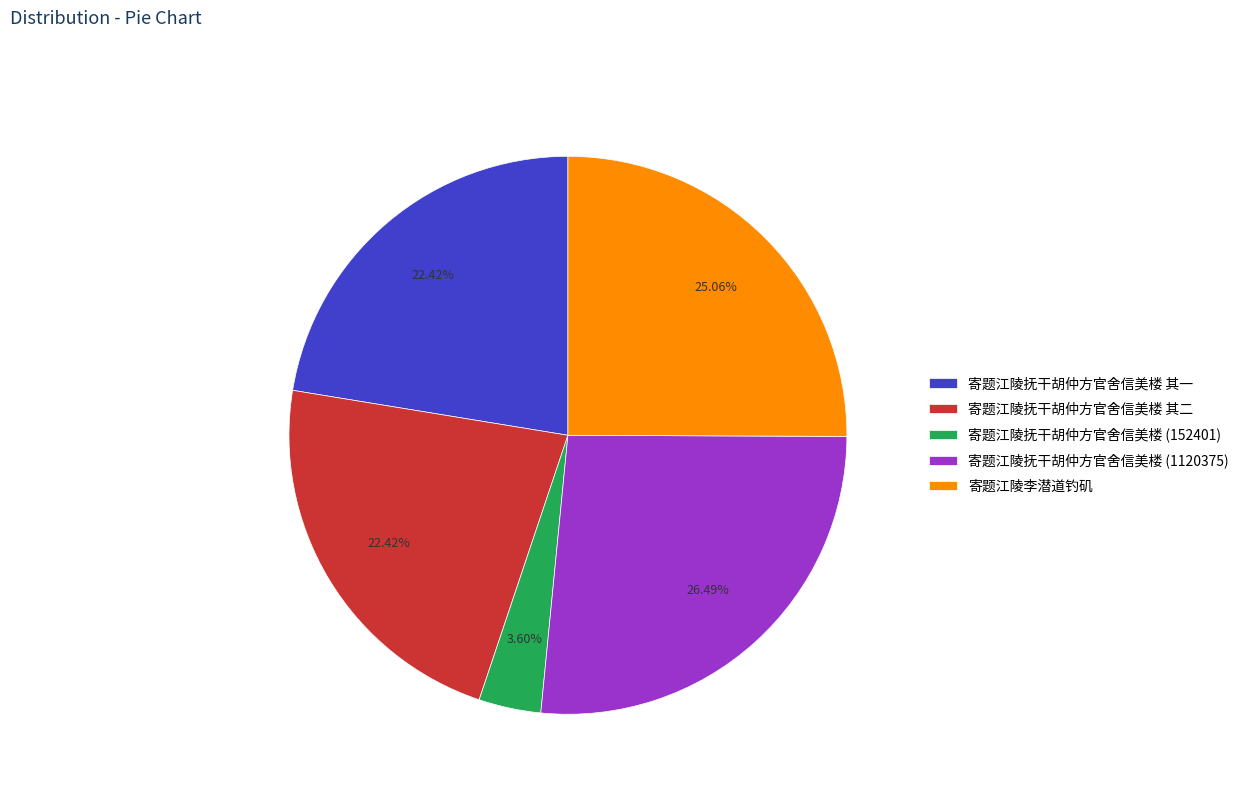

What is the ratio of the value at 寄题江陵抚干胡仲方官舍信美楼 (1120375) to the value at 寄题江陵抚干胡仲方官舍信美楼 其二?

1.2